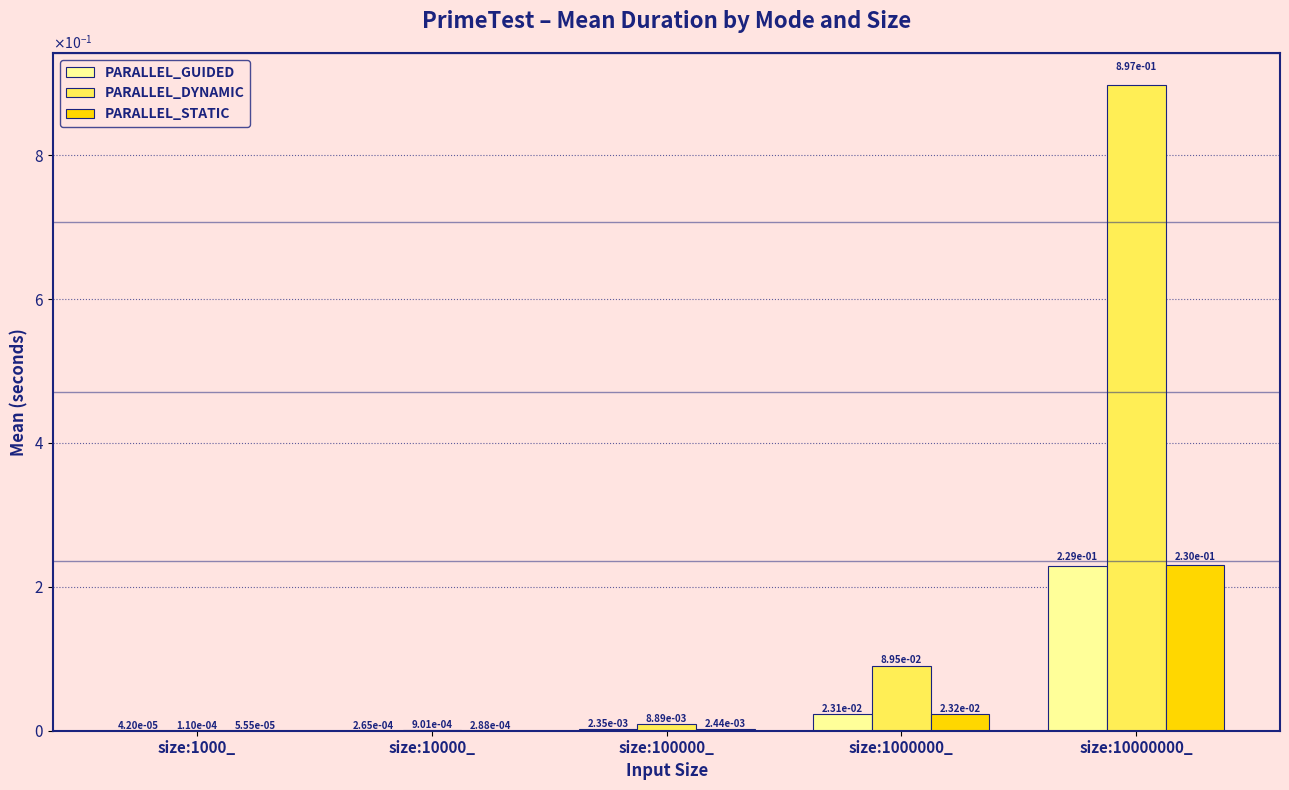

Is it true that PARALLEL_STATIC equals 0.0 at size:10000_?

True